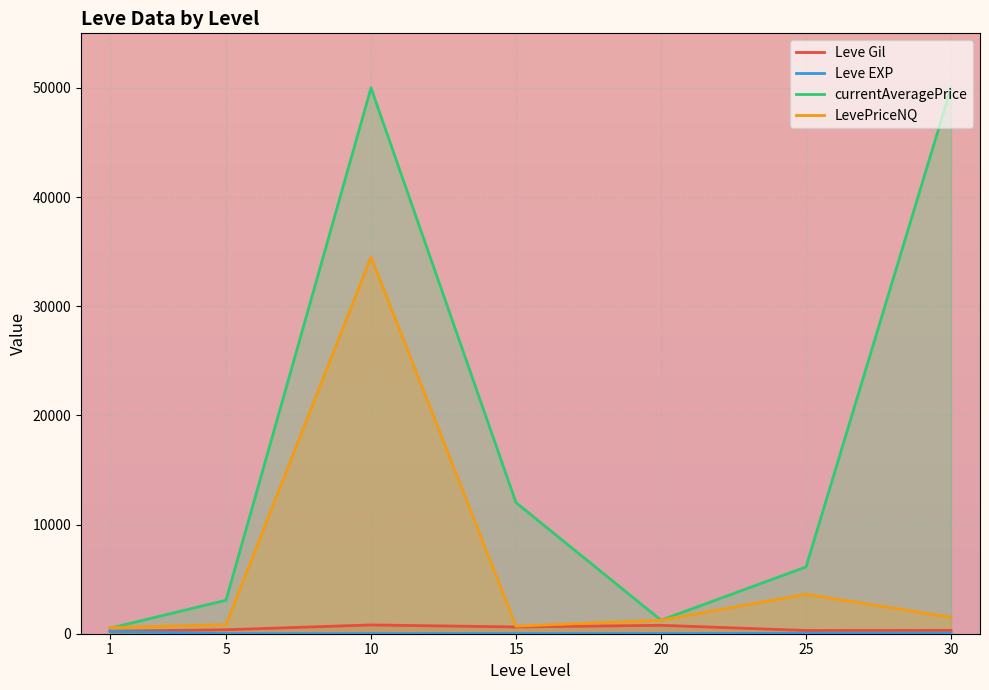

Rank the series by their maximum value, from highest to lowest.

currentAveragePrice, LevePriceNQ, Leve Gil, Leve EXP